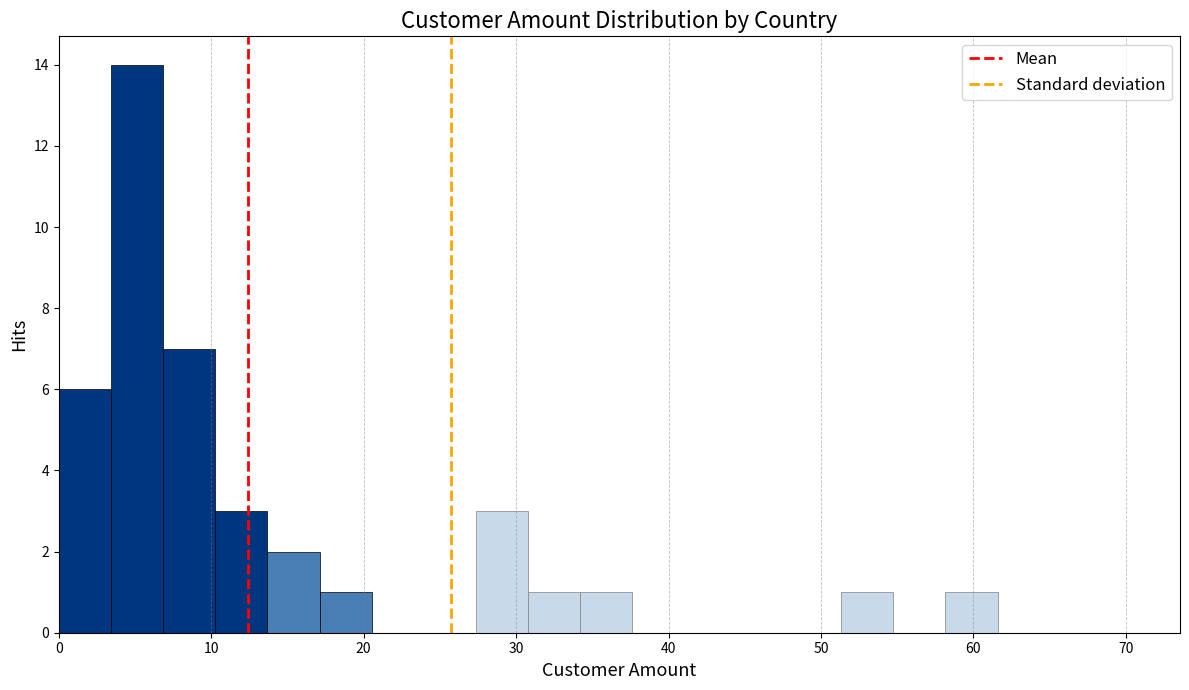

Read against the x-axis, roughly where is the centre of the tallest bar?

5